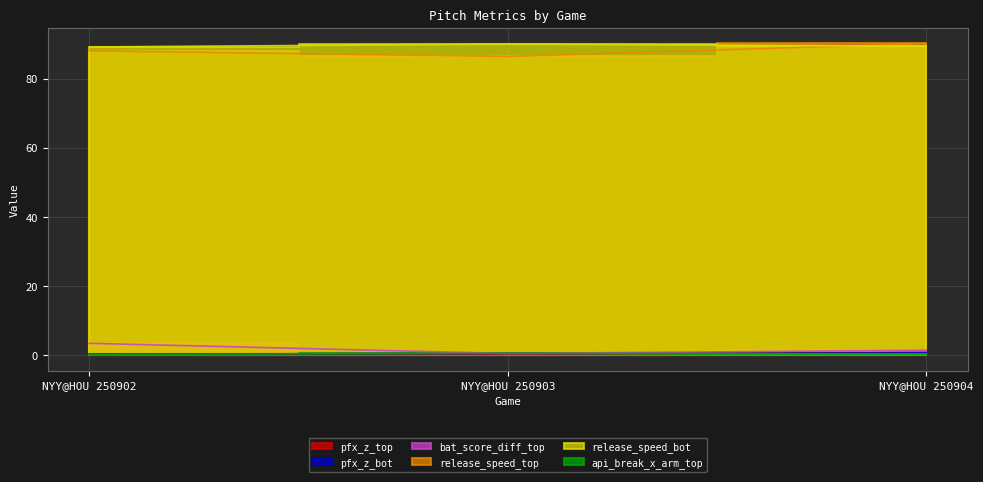

Reading left to right, transcribe all the data shown in this chart.

pfx_z_top: NYY@HOU 250902=0.2	NYY@HOU 250903=0.3	NYY@HOU 250904=0.9
pfx_z_bot: NYY@HOU 250902=0.4	NYY@HOU 250903=0.6	NYY@HOU 250904=0.7
bat_score_diff_top: NYY@HOU 250902=3.5	NYY@HOU 250903=0.5	NYY@HOU 250904=1.5
release_speed_top: NYY@HOU 250902=88.1	NYY@HOU 250903=86.5	NYY@HOU 250904=90.3
release_speed_bot: NYY@HOU 250902=89.2	NYY@HOU 250903=90.1	NYY@HOU 250904=89.5
api_break_x_arm_top: NYY@HOU 250902=0.3	NYY@HOU 250903=0.6	NYY@HOU 250904=0.4